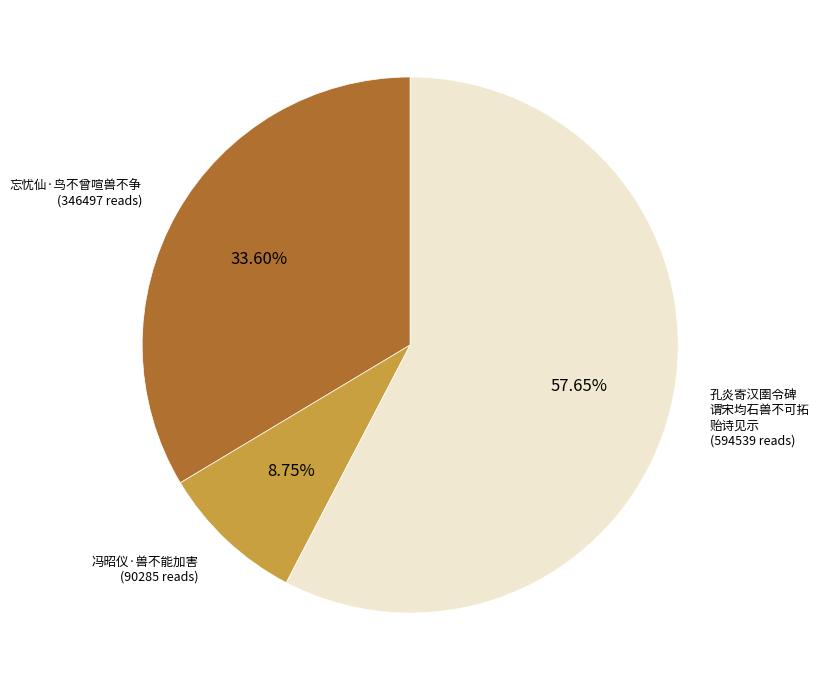

How many segments does this pie chart have?

3